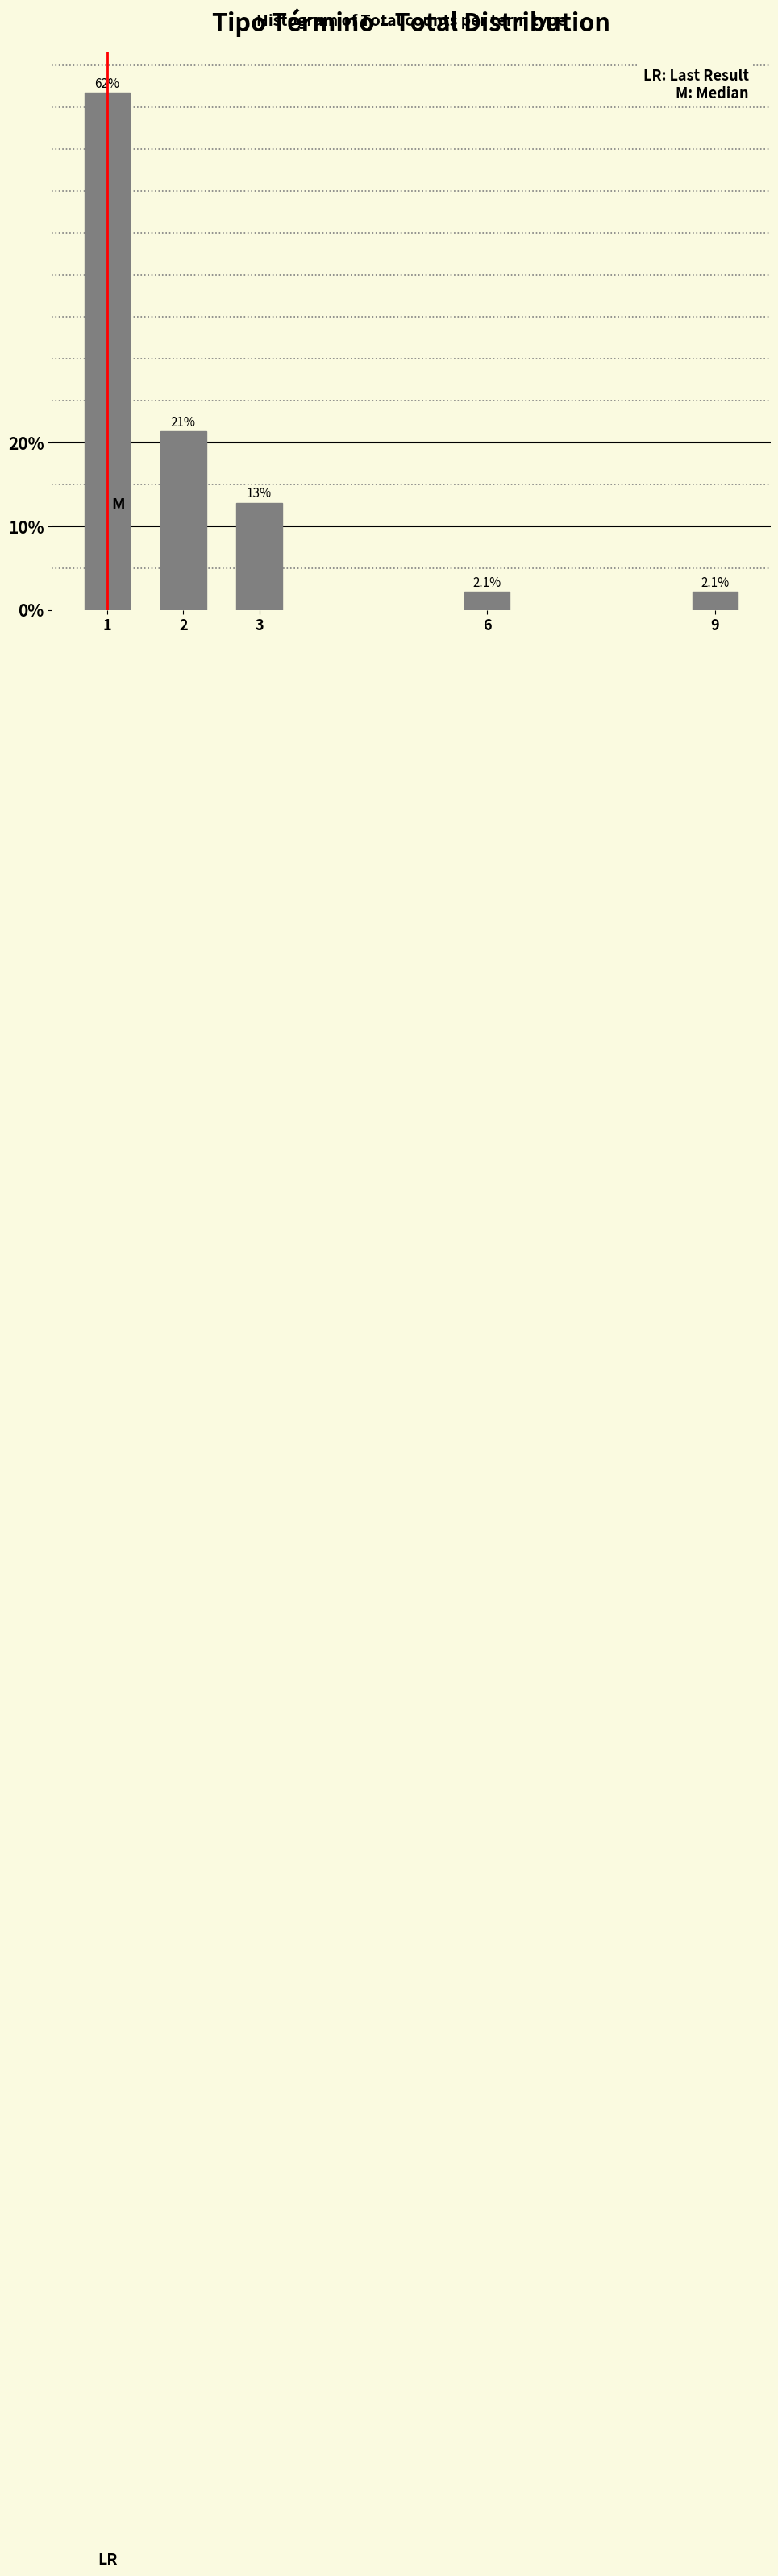

Reading left to right, what are all the values shown in this chart?

1=61.7	2=21.3	3=12.8	6=2.1	9=2.1